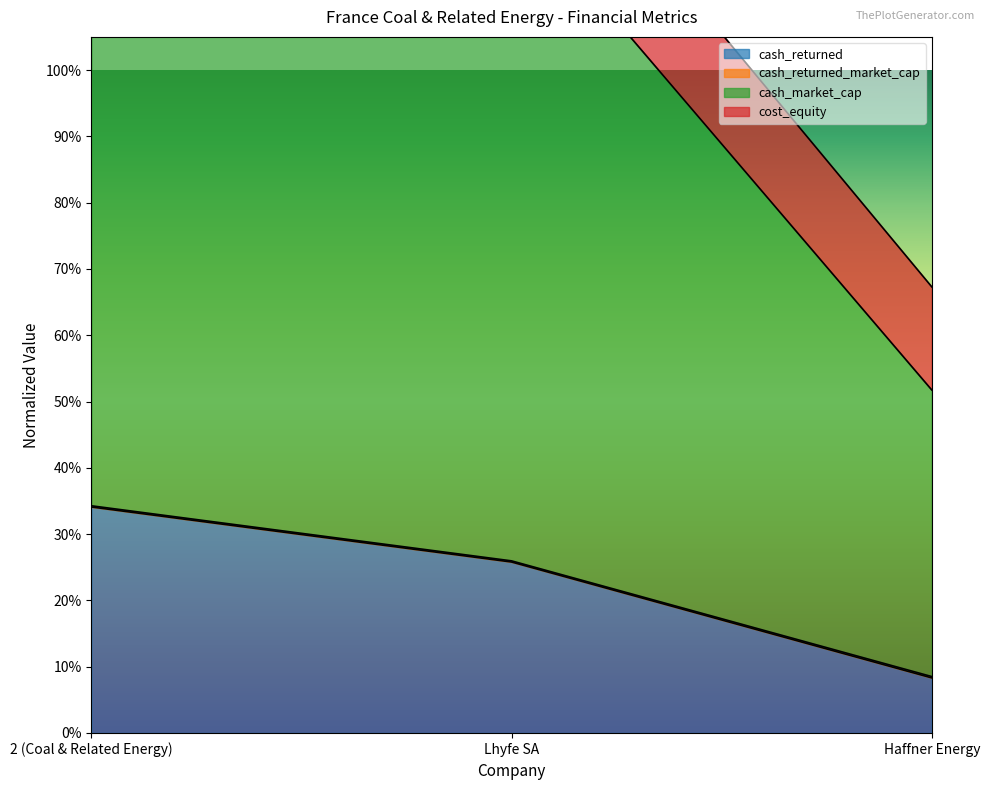

At how many categories does at least one series exceed 0?

3